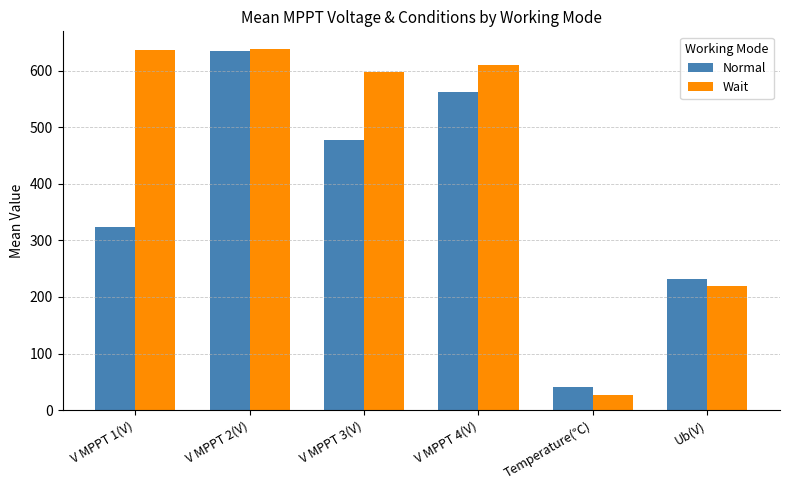

What is the greatest value displayed?

637.6